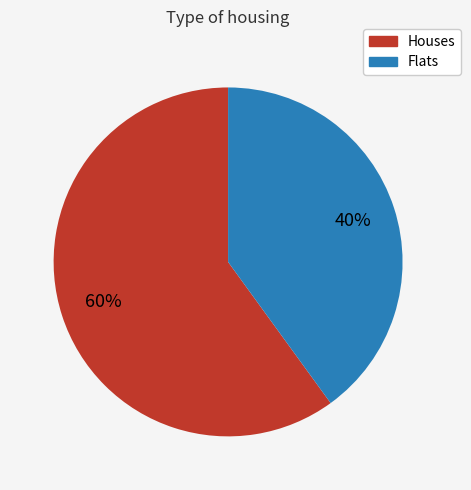

To the nearest percent, what is the difference between the largest and smallest slice percentages?

20%